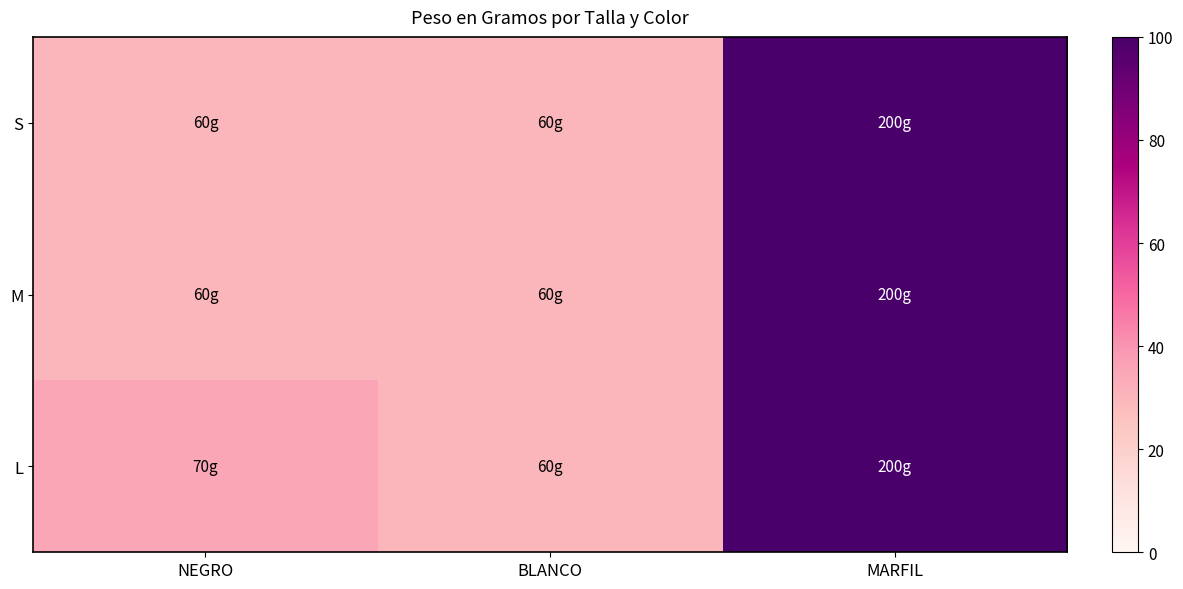

Reading left to right, extract all data points from this chart.

S: NEGRO=30	BLANCO=30	MARFIL=100
M: NEGRO=30	BLANCO=30	MARFIL=100
L: NEGRO=35	BLANCO=30	MARFIL=100